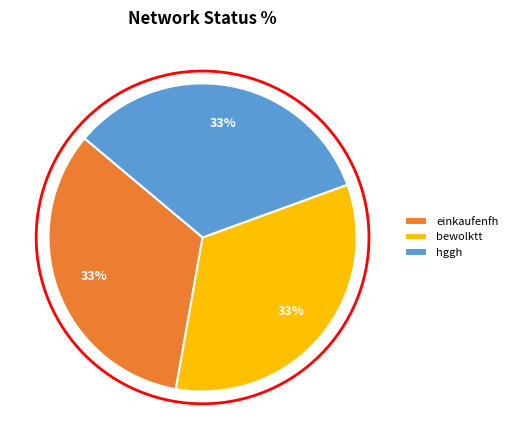

What percentage is the einkaufenfh slice, to the nearest percent?

33%